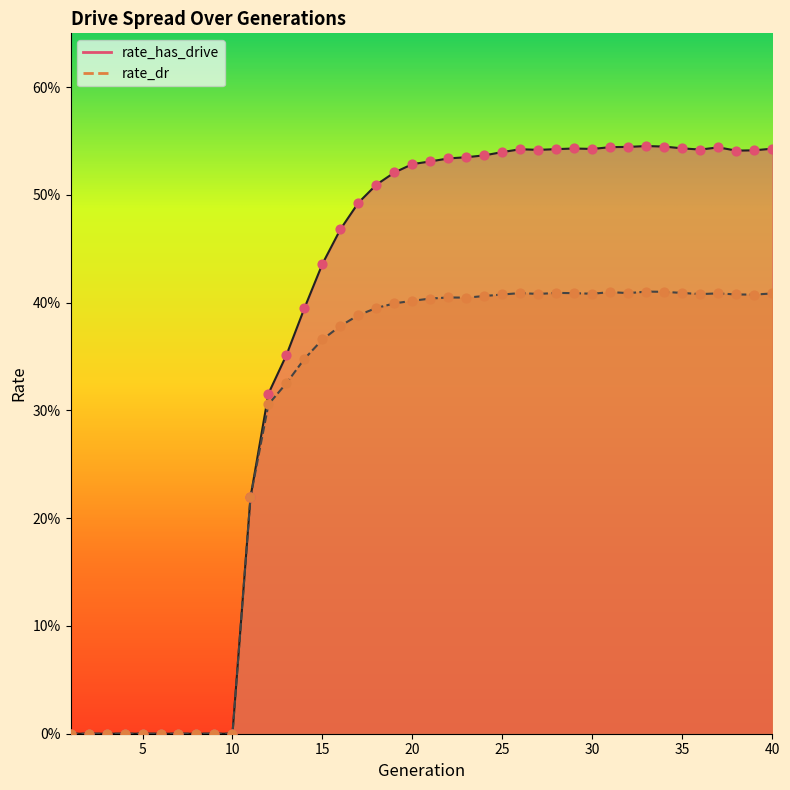

At how many categories does at least one series exceed 0?

30